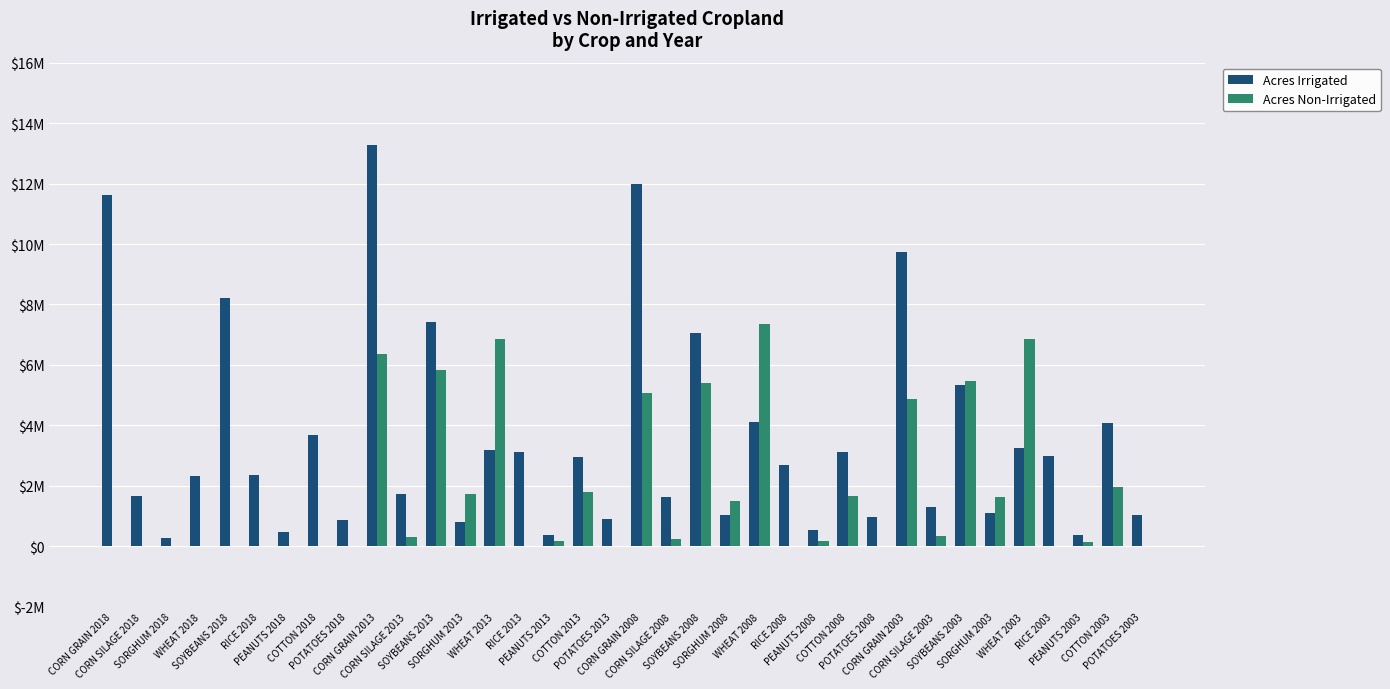

What is the value of the Acres Non-Irrigated bar at the 34th from the left?

141728